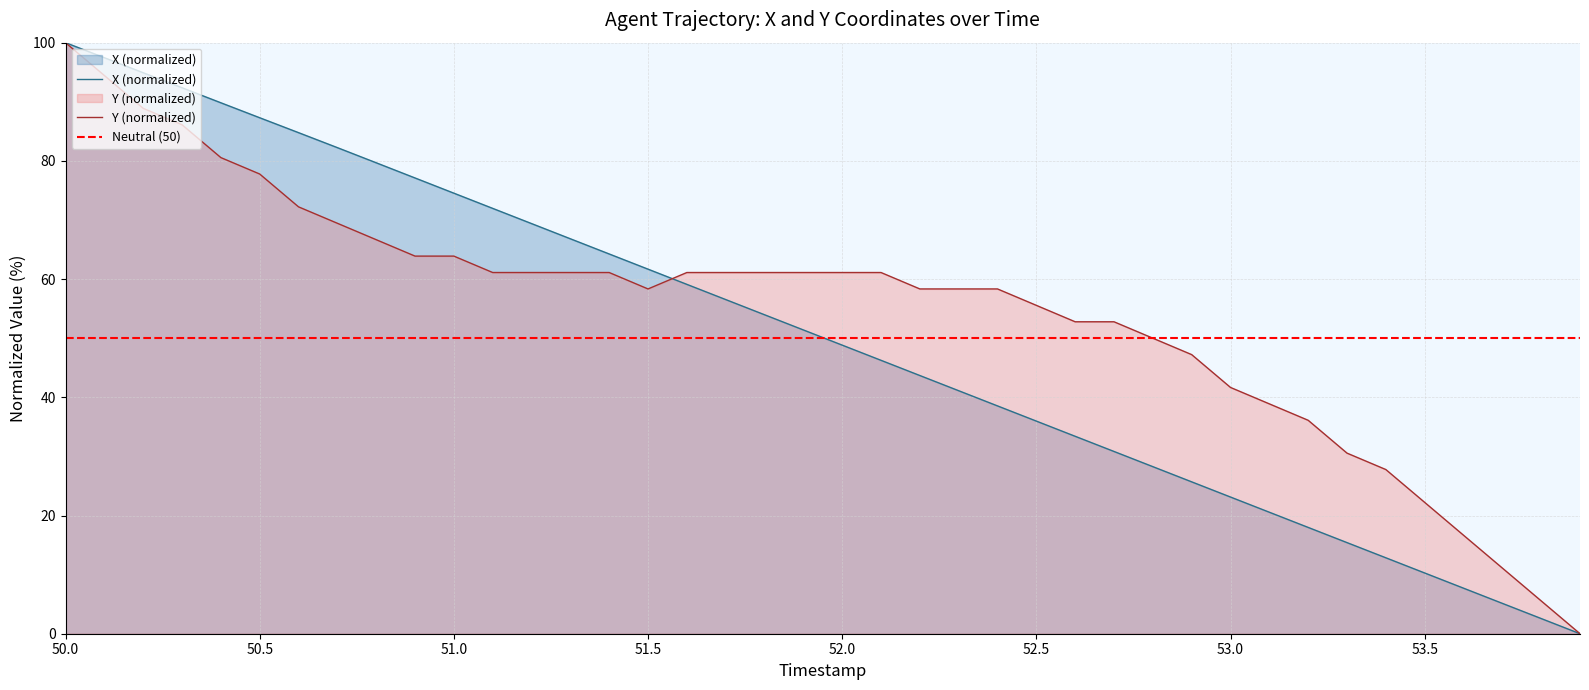

What is the maximum value for X?

100.0